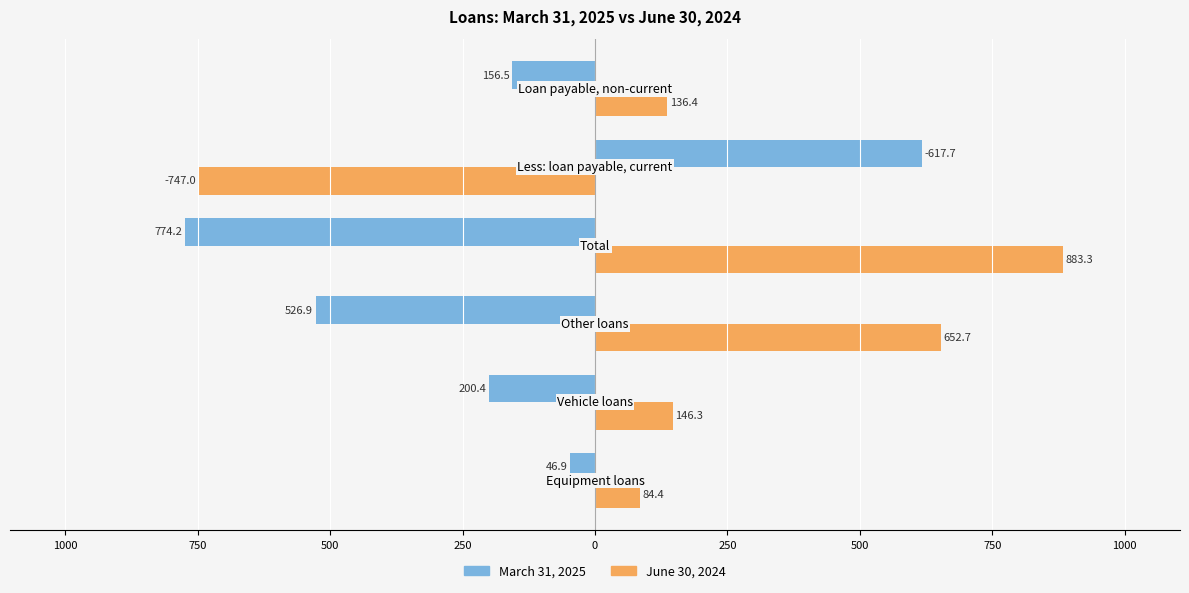

What are all the series names shown in the legend?

March 31, 2025, June 30, 2024